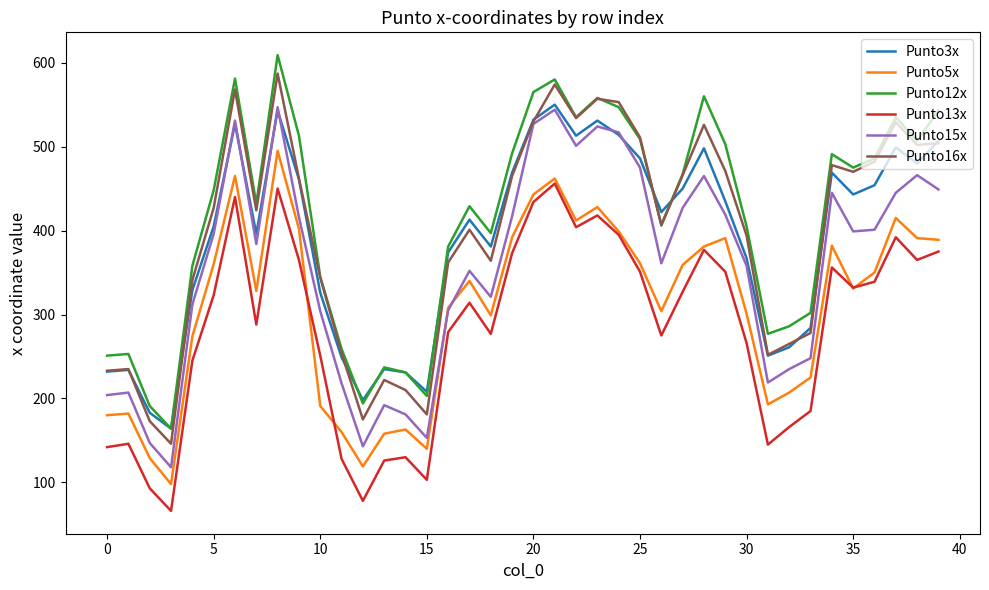

What is the difference between the maximum and minimum values in the Punto12x series?

445